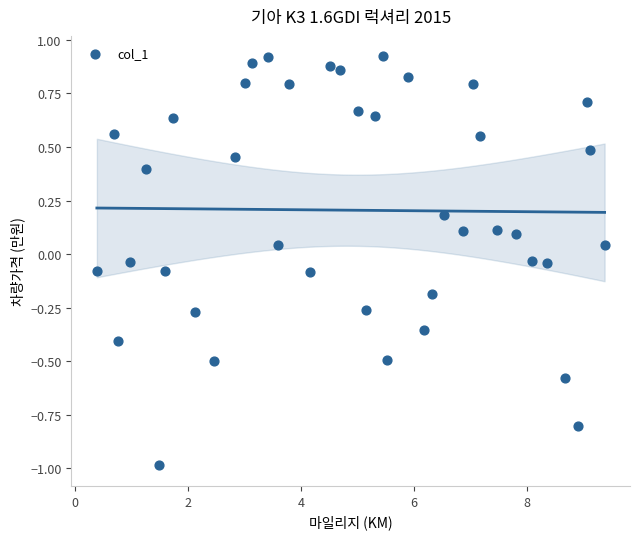

What is the range of Y values (max minus min)?

1.9